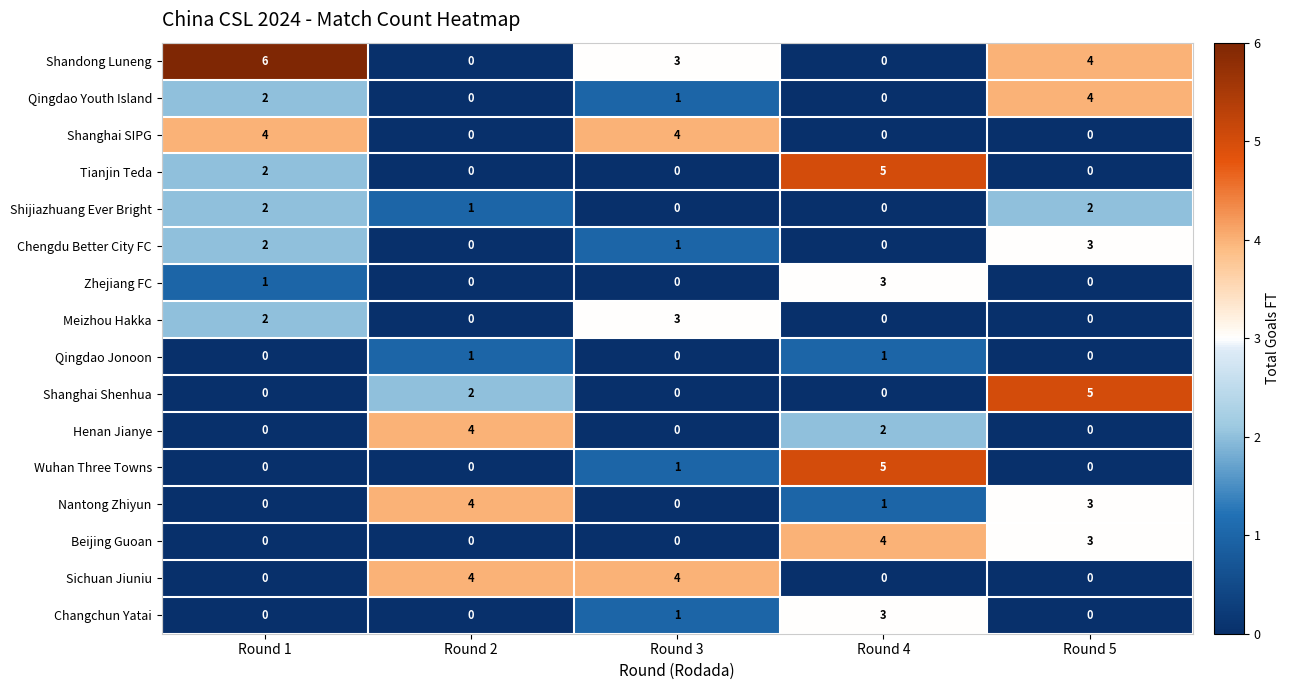

The Beijing Guoan series shows -2 at Round 1. True or false?

False